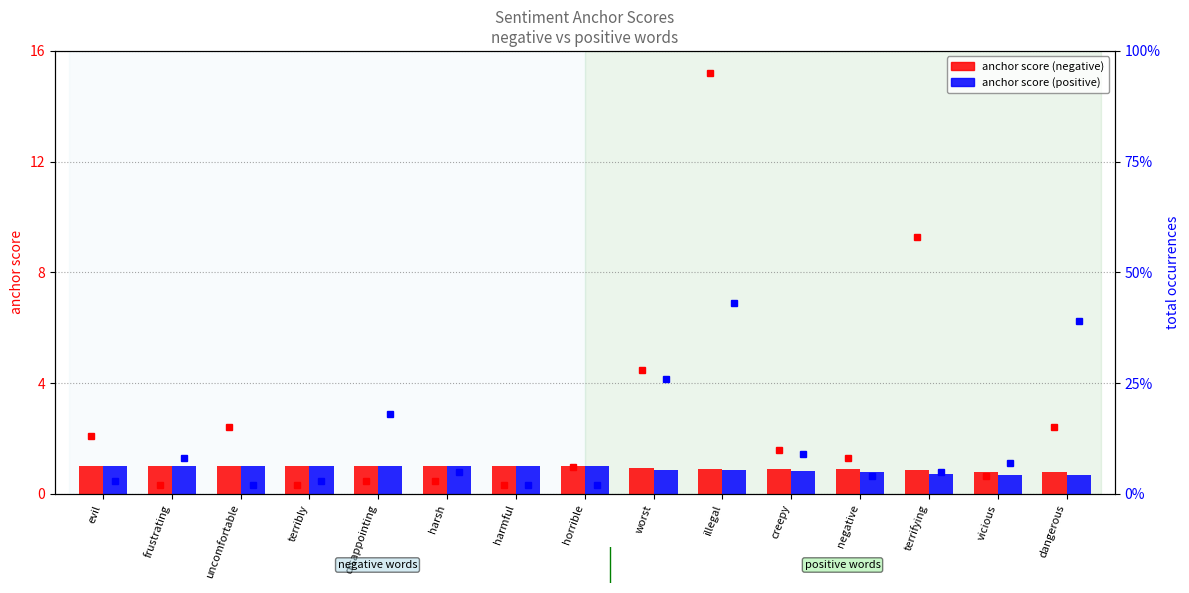

What is the smallest value displayed?

0.7